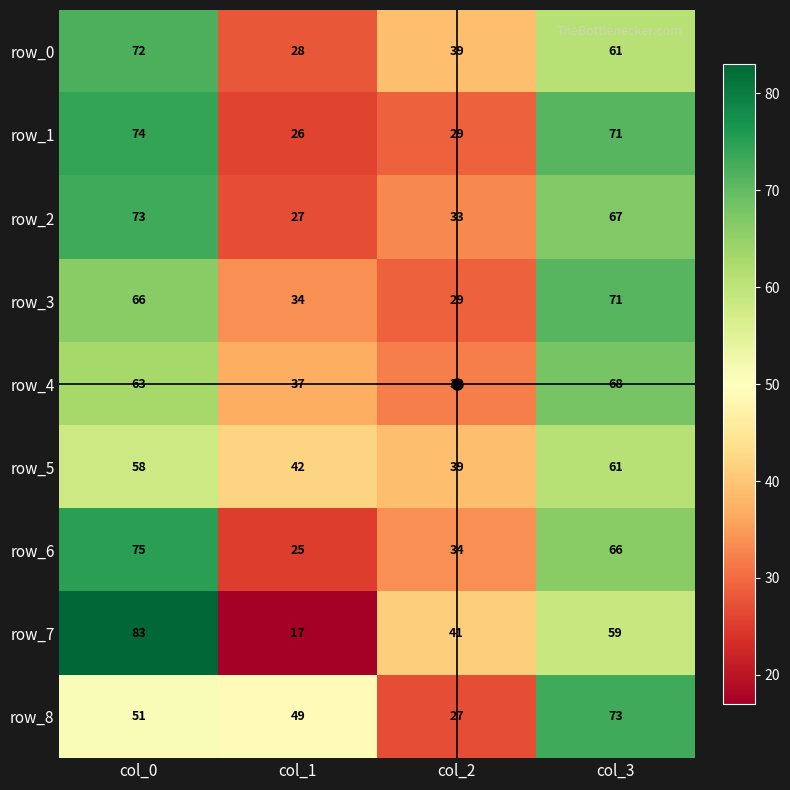

Count the row_5 values in the range 42 to 61.

3